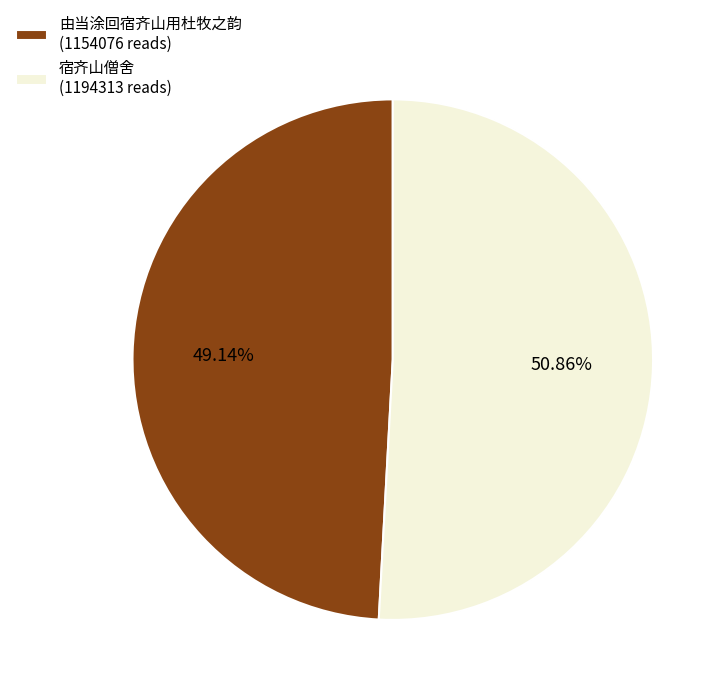

Combined, do 由当涂回宿齐山用杜牧之韵 (1154076 reads) and 宿齐山僧舍 (1194313 reads) account for over 50%?

Yes